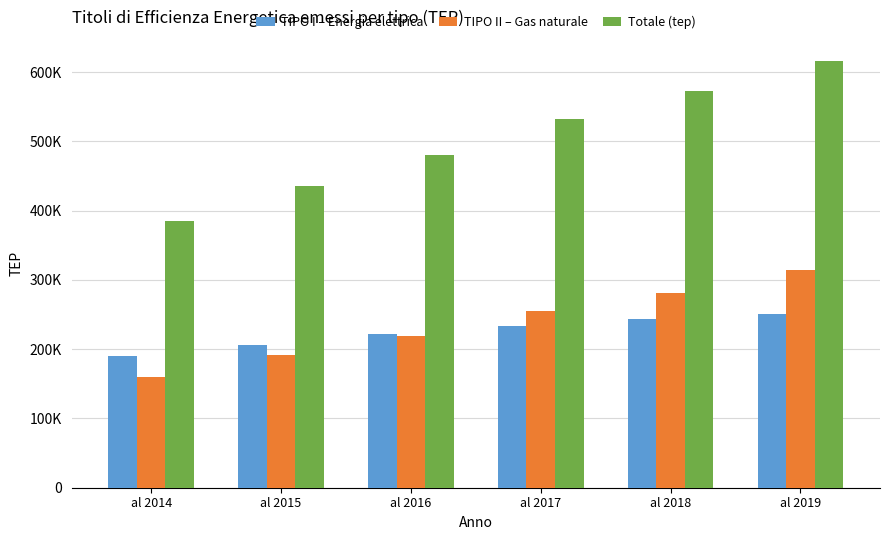

What is the difference between the second highest and second lowest values in the TIPO II – Gas naturale series?

89208